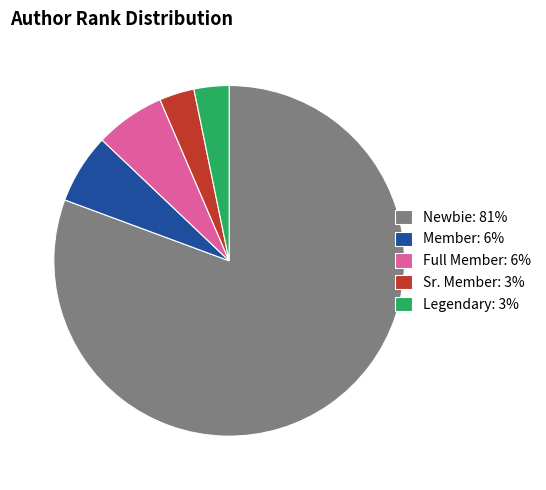

Is there a majority slice in this chart?

Yes